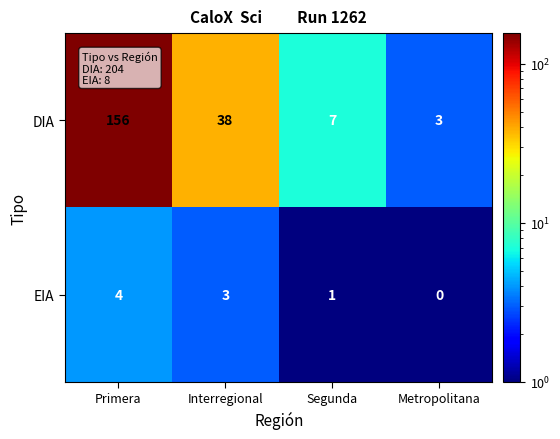

What is the total value across all series at Interregional?

41